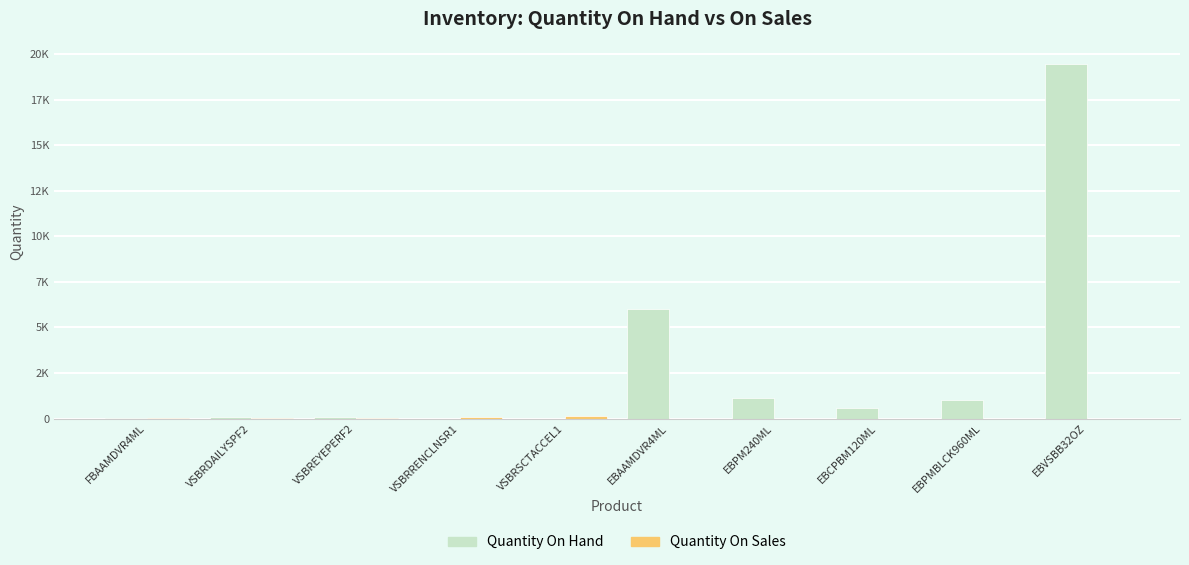

Are the bars grouped side by side (vs. stacked)?

Yes